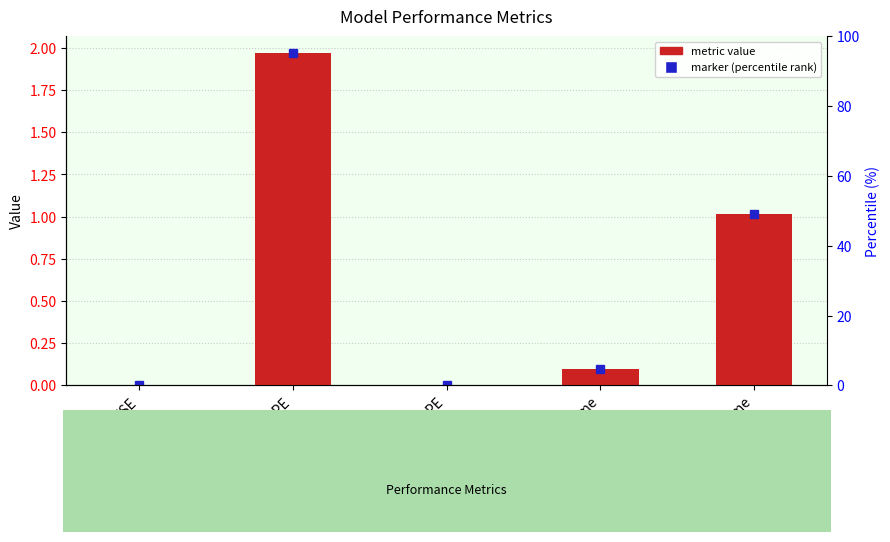

What is the difference between the maximum and minimum values?

2.0